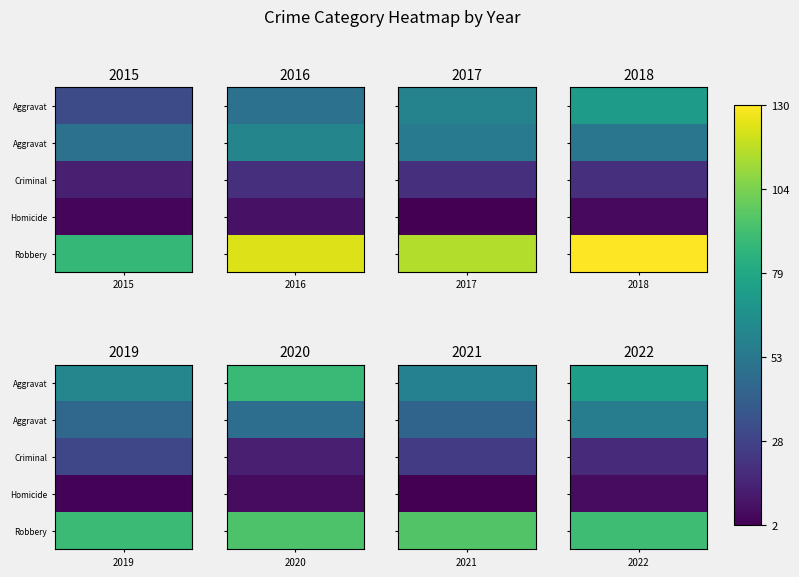

Is the value of 2016 at Aggravated Assault greater than the value of 2018 at Aggravated Assault?

No